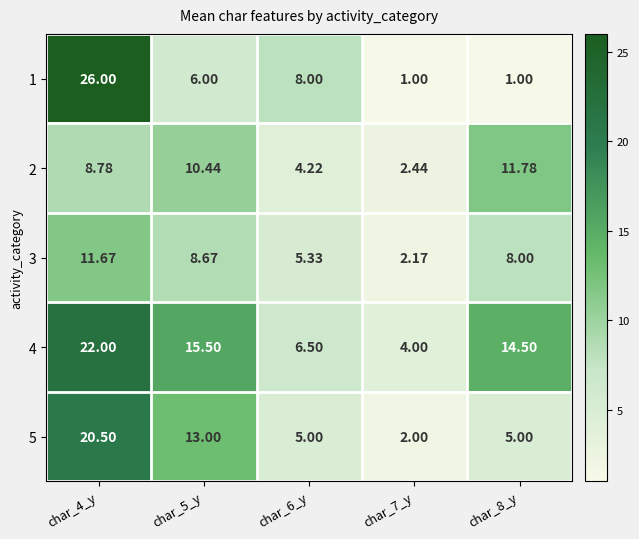

How many distinct data groups are displayed?

5